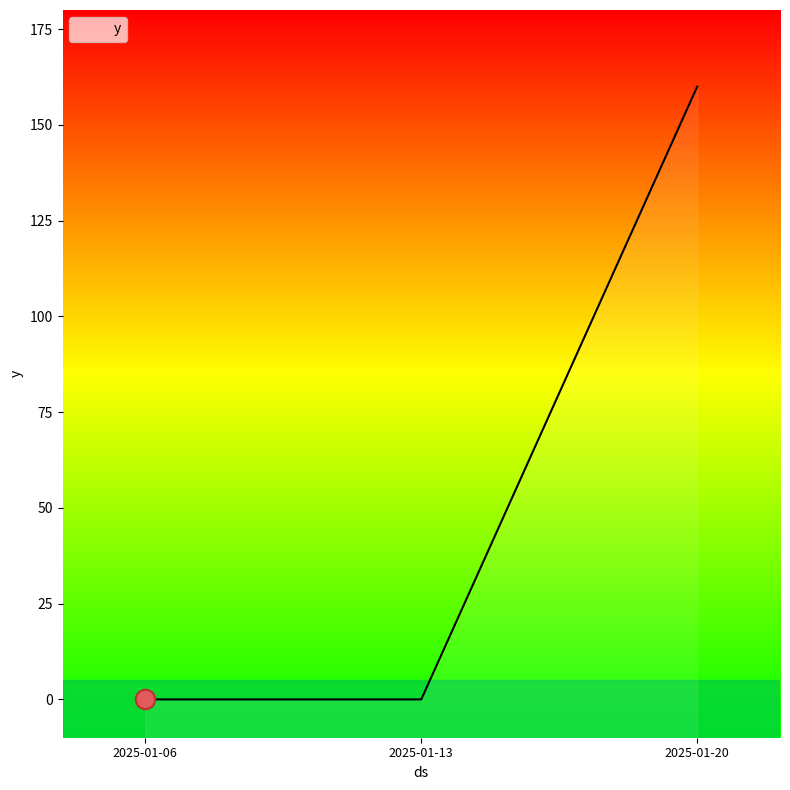

Does the chart have visible grid lines?

No